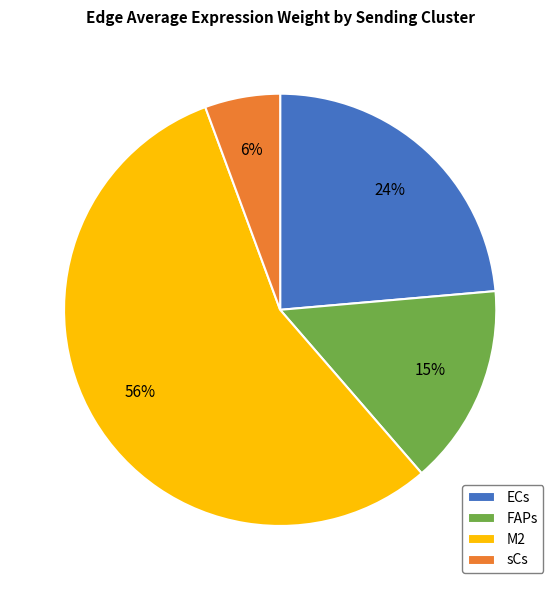

Does any single category account for the majority?

Yes